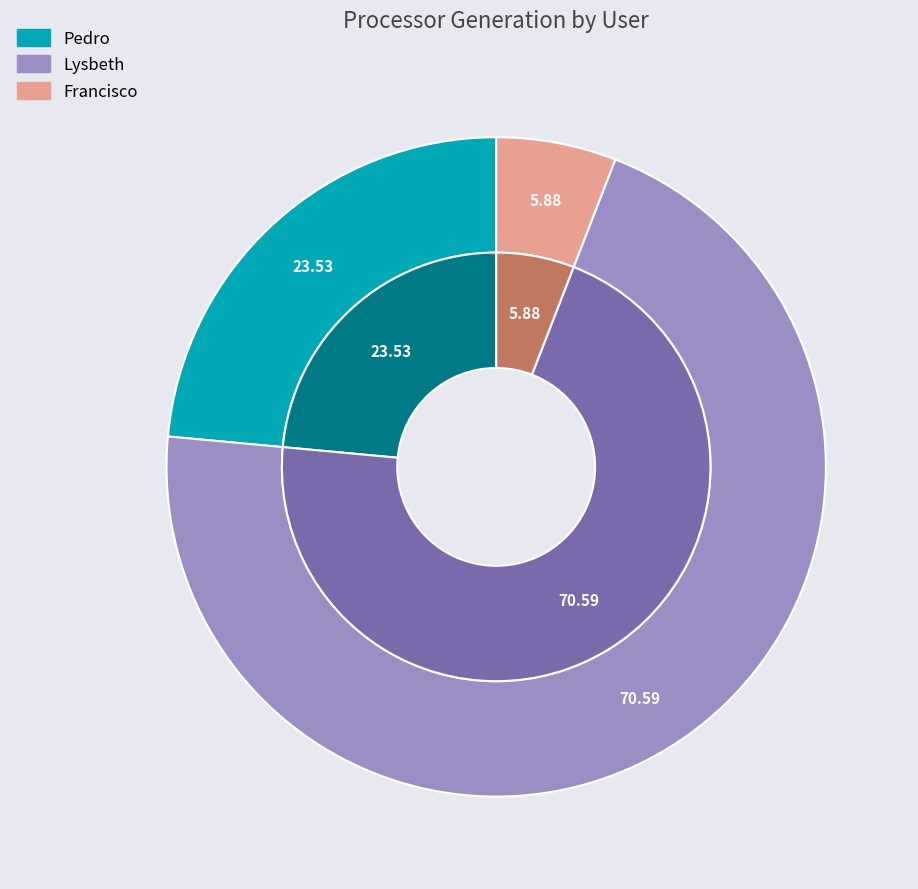

Is it true that Pedro is 24% of the pie?

True